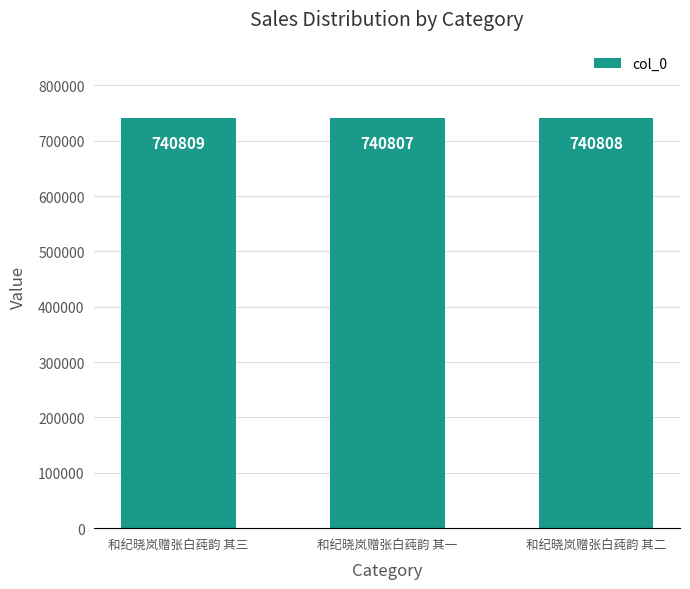

What is the average value?

740808